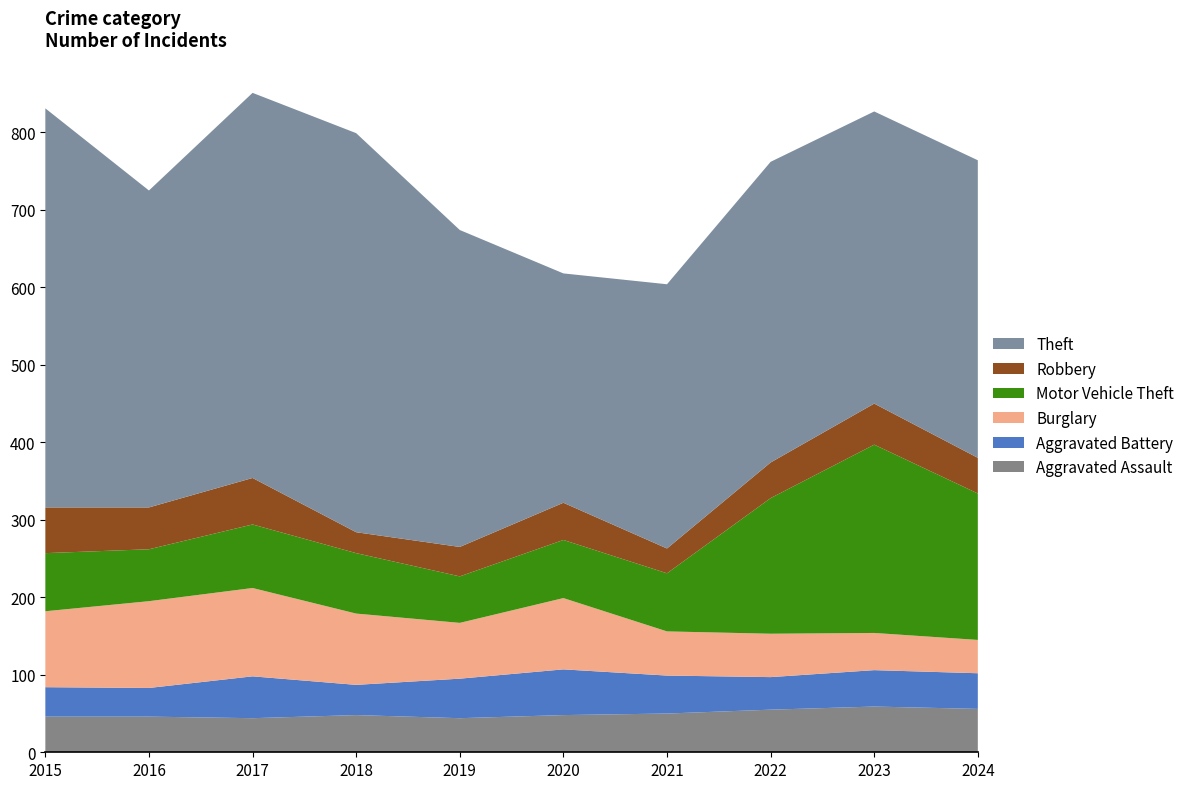

Reading left to right, transcribe all the data shown in this chart.

Aggravated Assault: 46	46	44	48	44	48	50	55	59	56
Aggravated Battery: 38	37	54	39	51	59	49	42	47	46
Burglary: 98	112	114	92	72	92	57	56	48	43
Motor Vehicle Theft: 75	67	82	78	60	75	75	175	243	189
Robbery: 59	54	60	27	38	48	32	46	53	46
Theft: 515	409	497	515	409	296	341	388	377	384